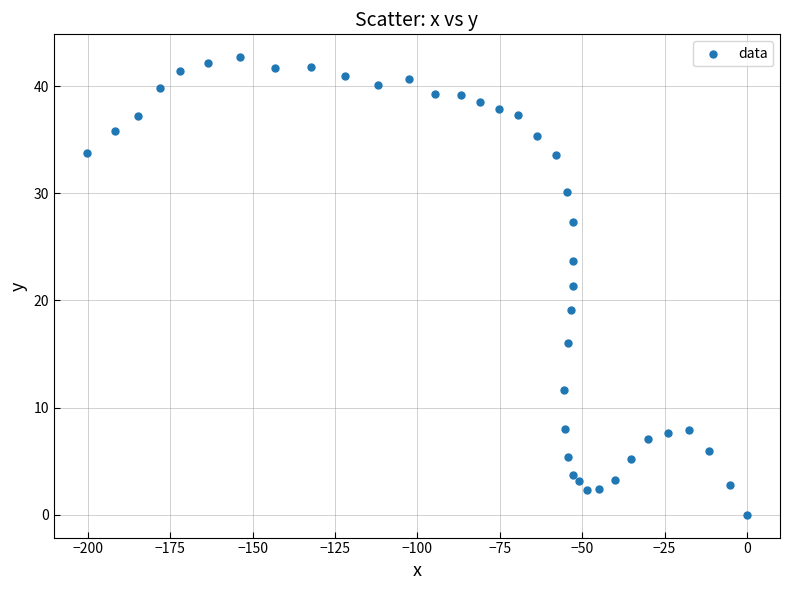

What is the range of Y values (max minus min)?

42.7